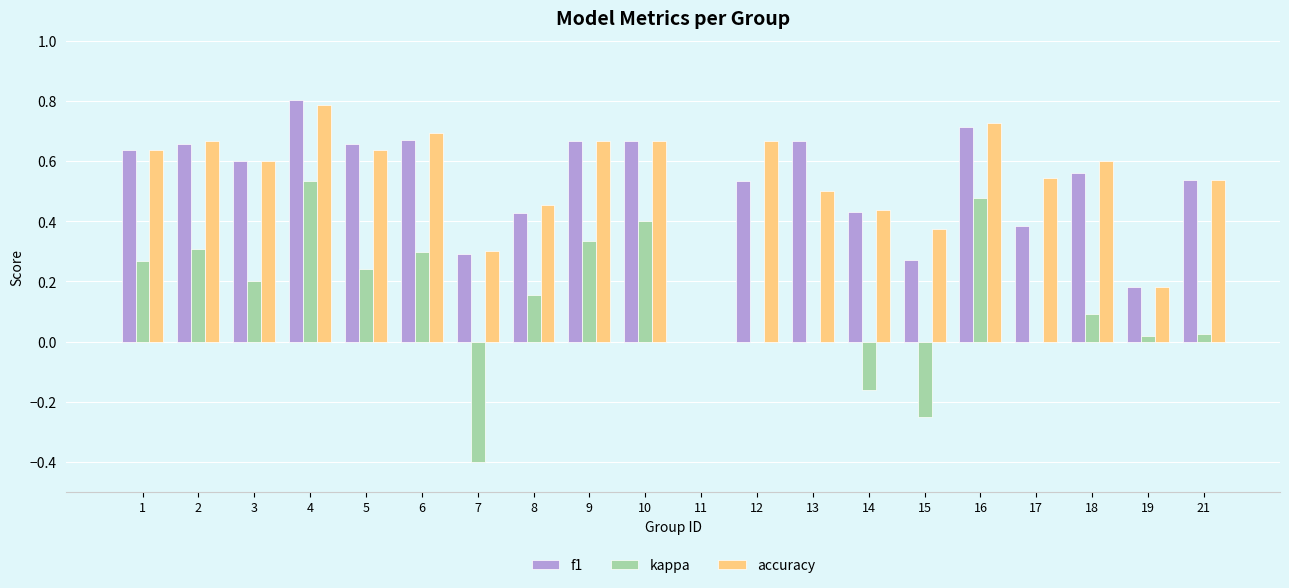

Is it true that kappa equals 0.5 at 16?

True